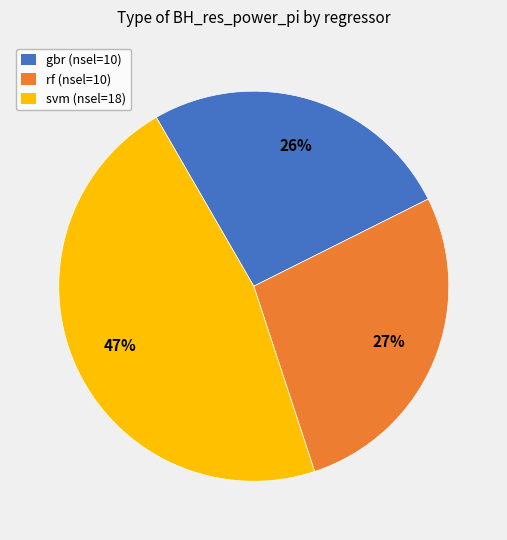

To the nearest percent, what is the average slice percentage?

33%